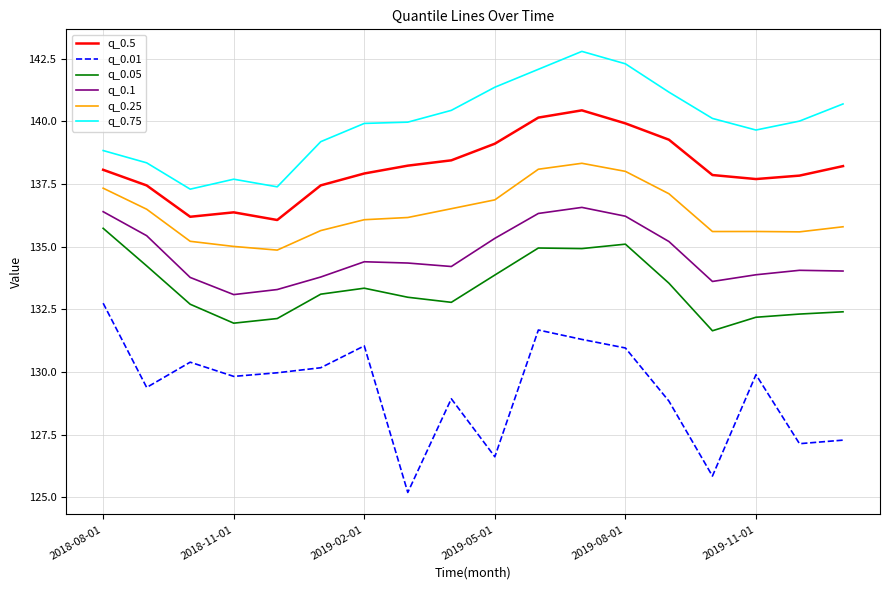

True or false: q_0.75 and q_0.5 cross at least once.

False